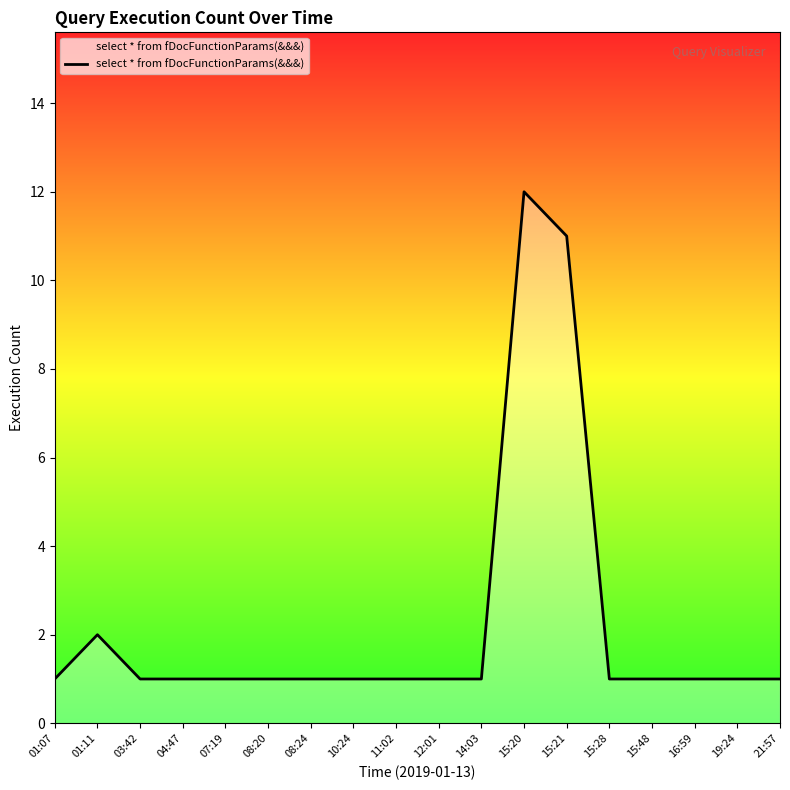

Which category has the highest value across all series?

15:20